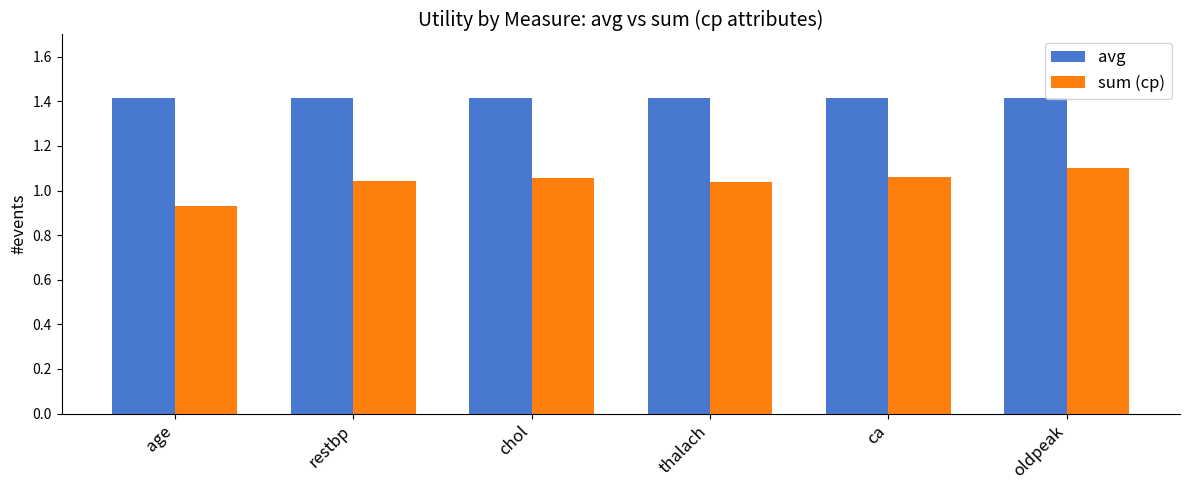

What is the sum of all avg values?

8.5